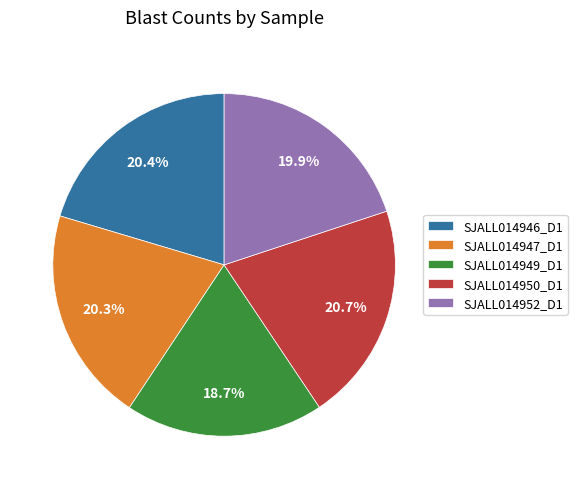

Count the number of slices in the pie.

5